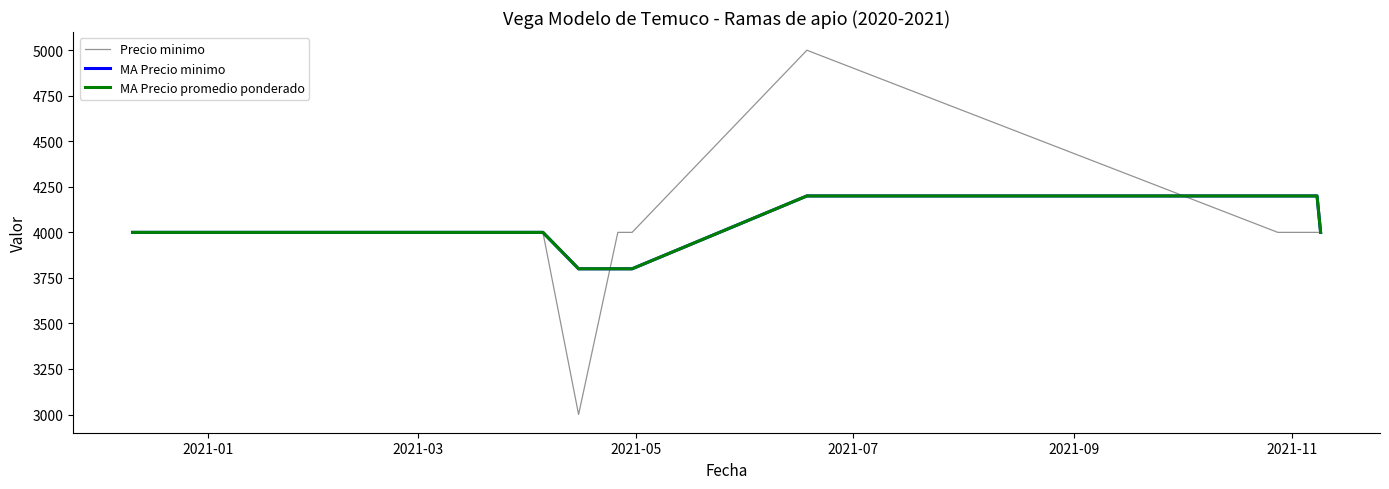

List the series in order of their peak value, lowest first.

MA Precio minimo, MA Precio promedio ponderado, Precio minimo